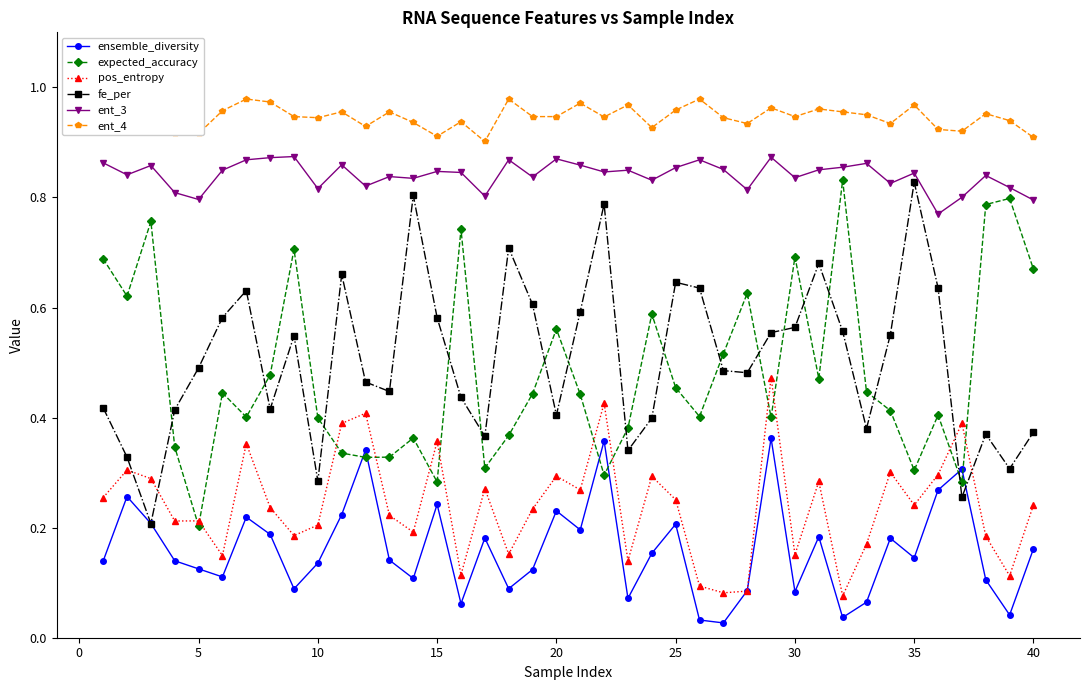

At how many categories does at least one series exceed 0?

40